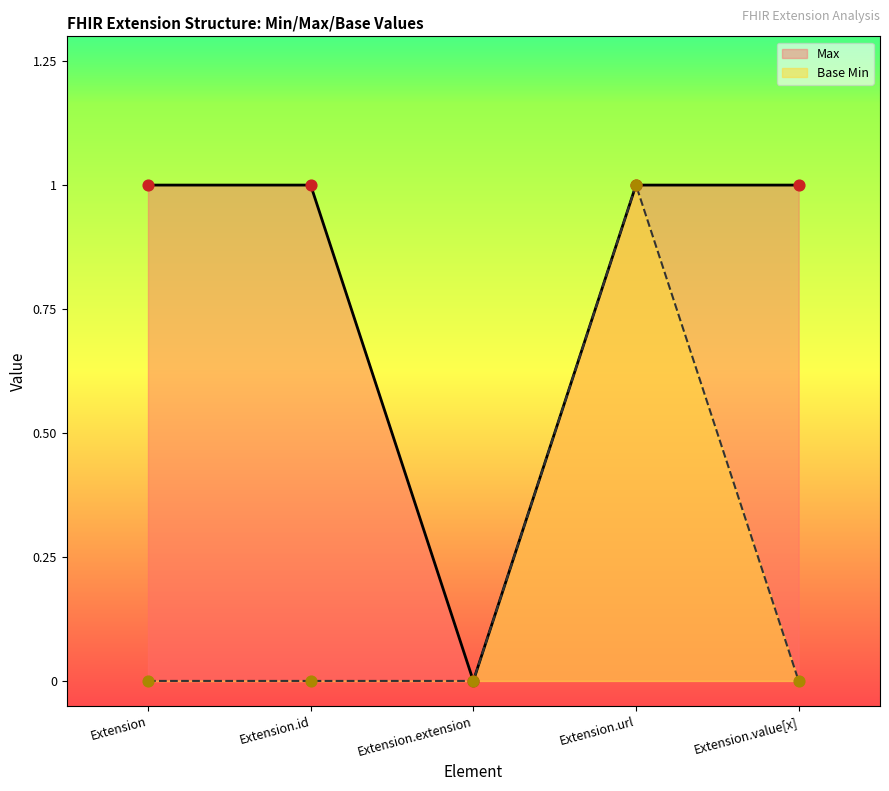

Which series contains the highest Y value?

Max